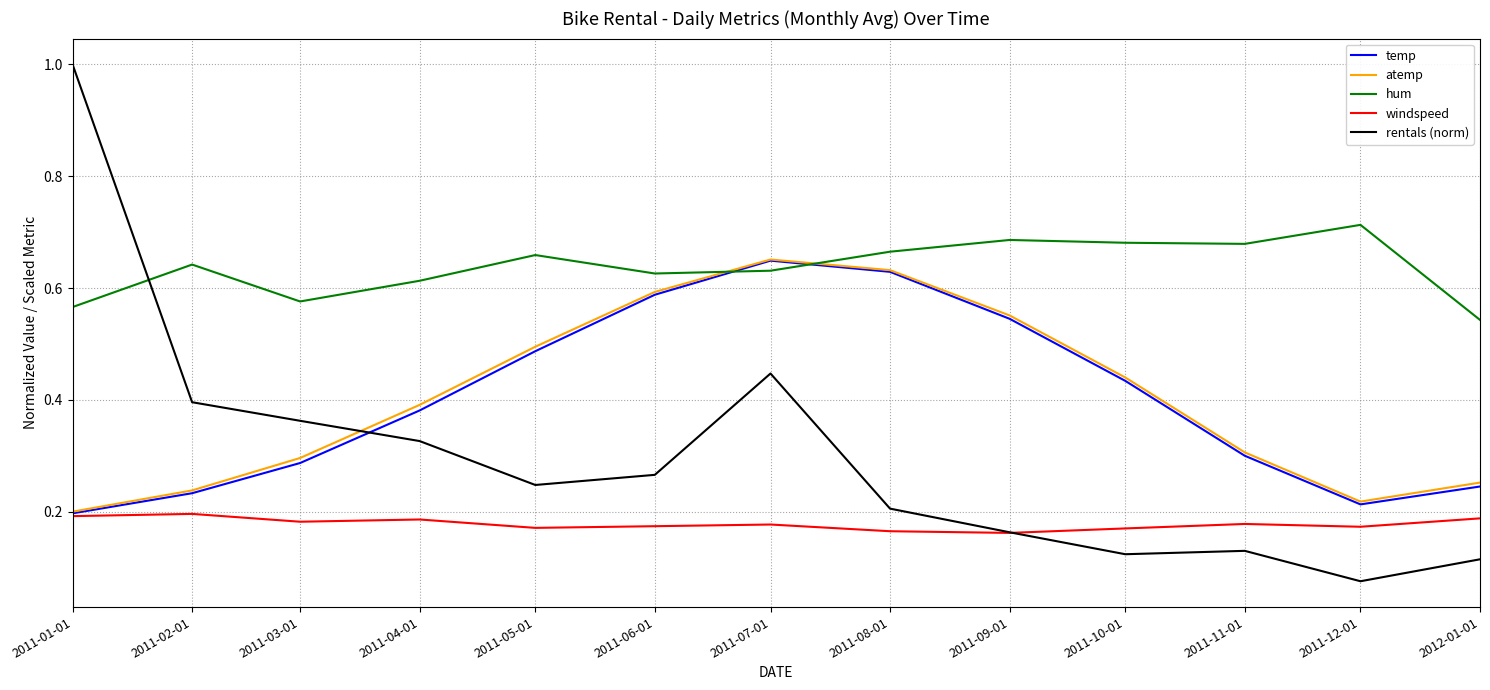

At 2011-03-01, list the series in order from smallest to largest.

windspeed, temp, atemp, rentals (norm), hum